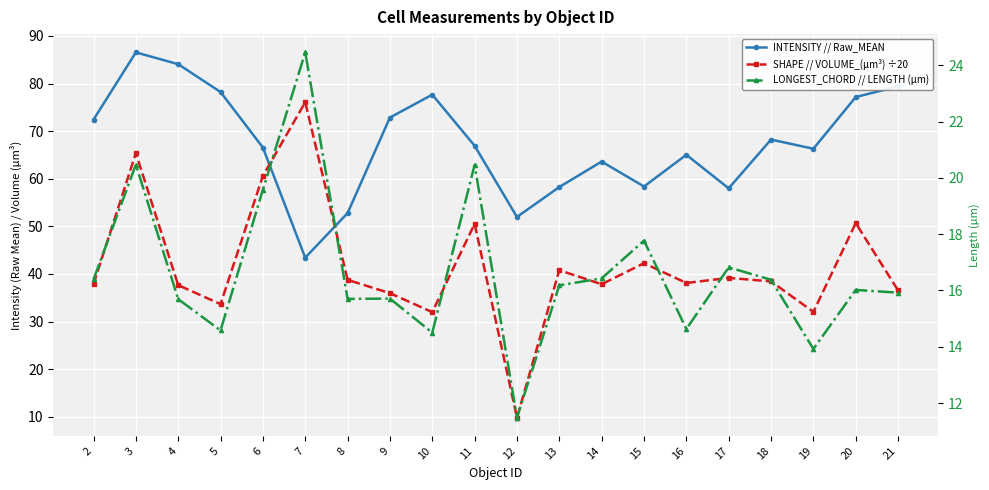

What is the difference between the second highest and second lowest values in the SHAPE // VOLUME_(µm³) ÷20 series?

33.4